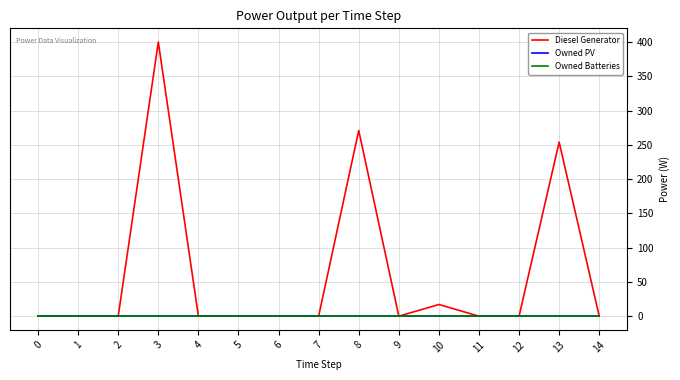

Does the chart display data point markers on the line(s)?

No